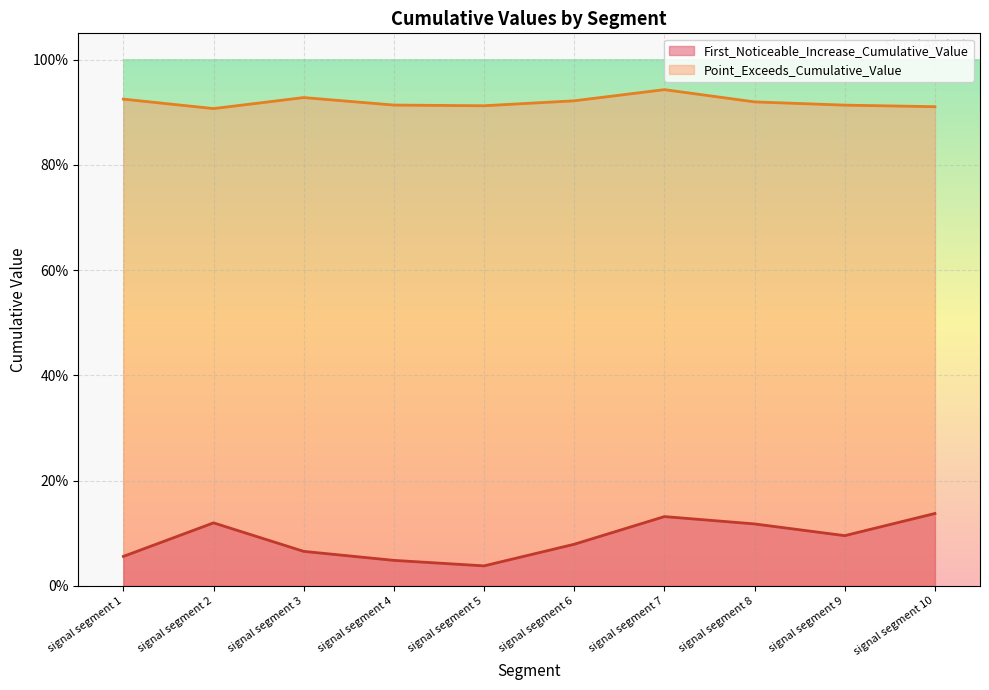

What is the total value across all series at signal segment 2?

1.0